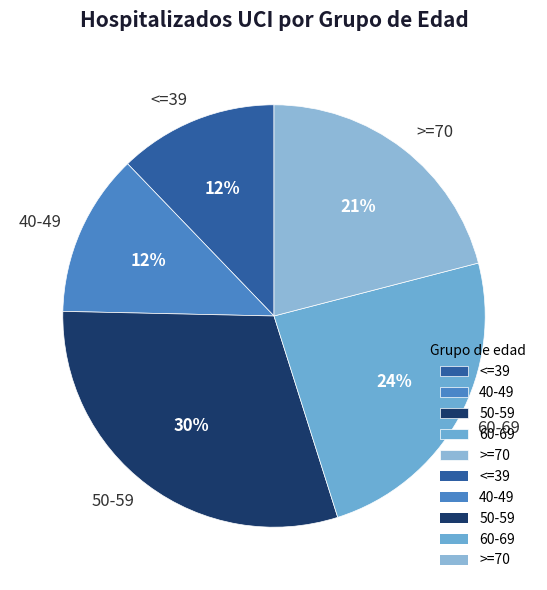

Is there any slice that represents more than half of the pie?

No